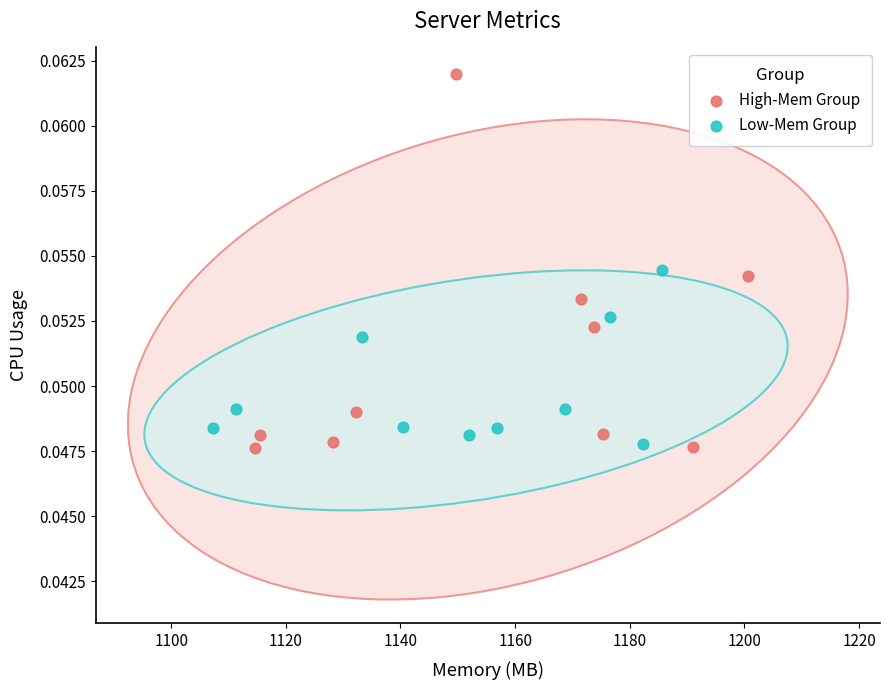

Which series has the widest spread of Y values?

High-Mem Group